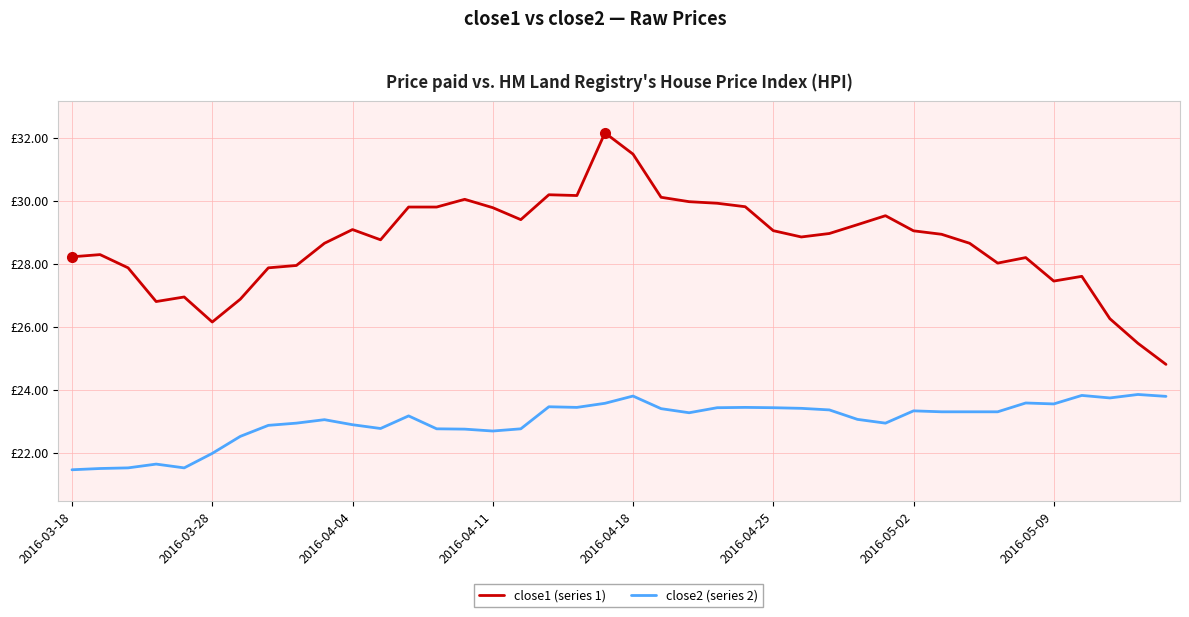

What are all the series names shown in the legend?

close1 (series 1), close2 (series 2)